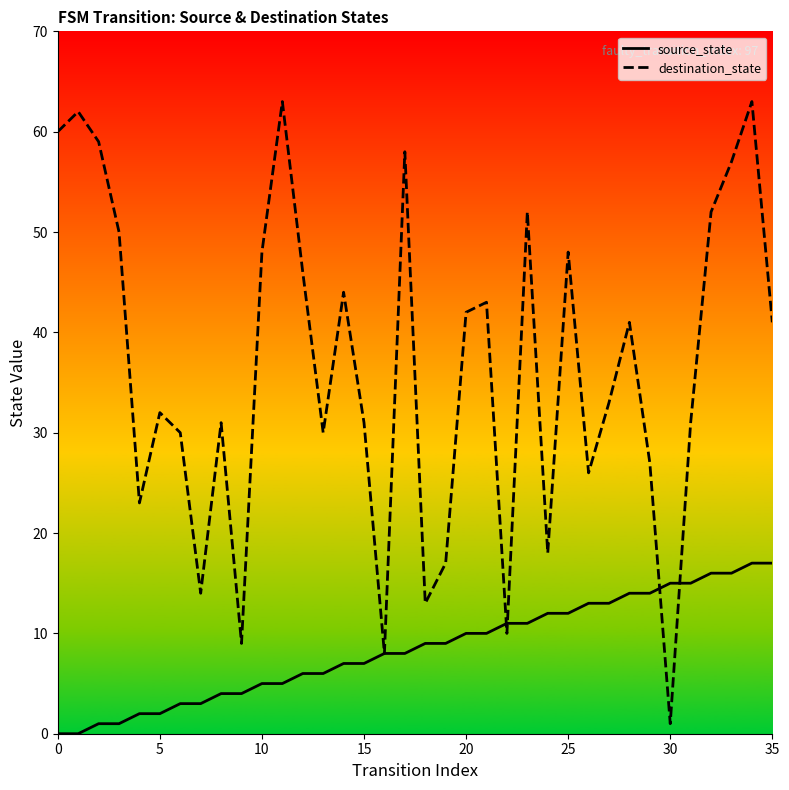

Between 30 and 32, which is larger?

32